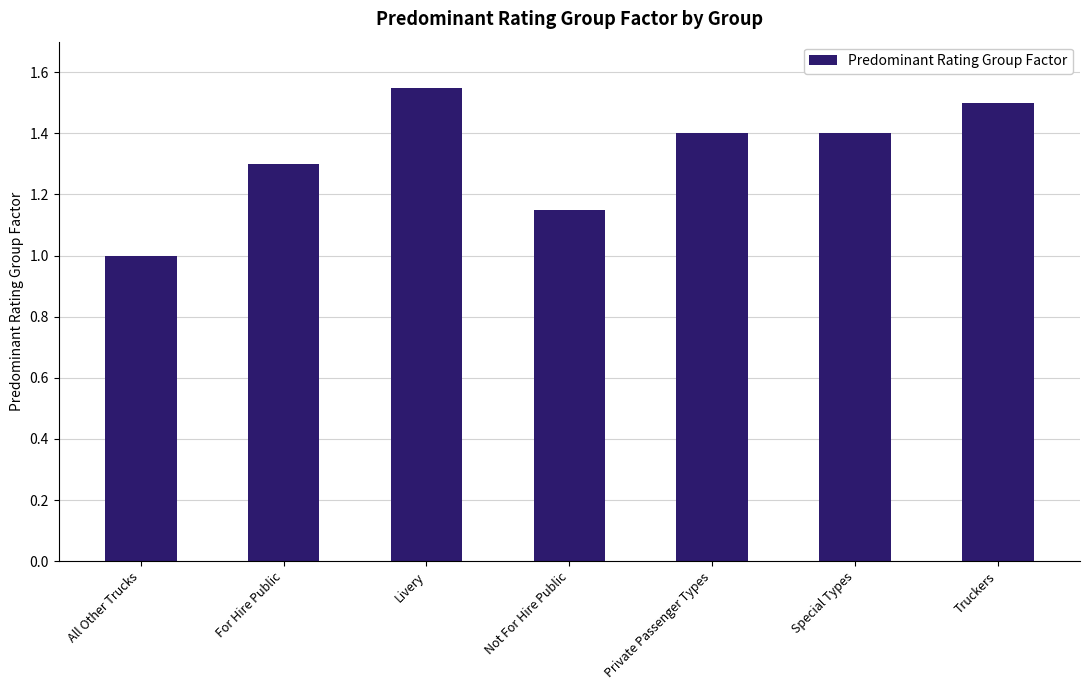

The chart shows a value of 1.0 at All Other Trucks. True or false?

True